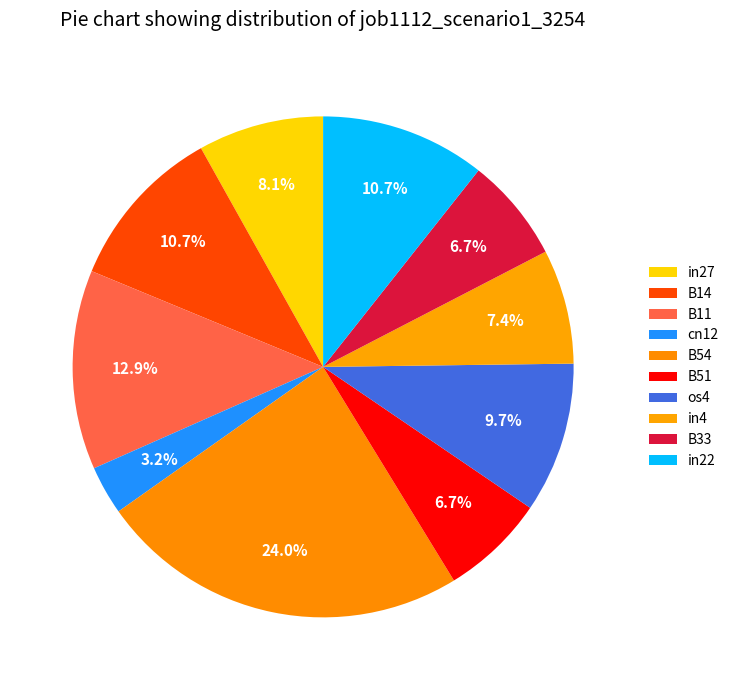

Which category has the biggest portion of the pie?

B54